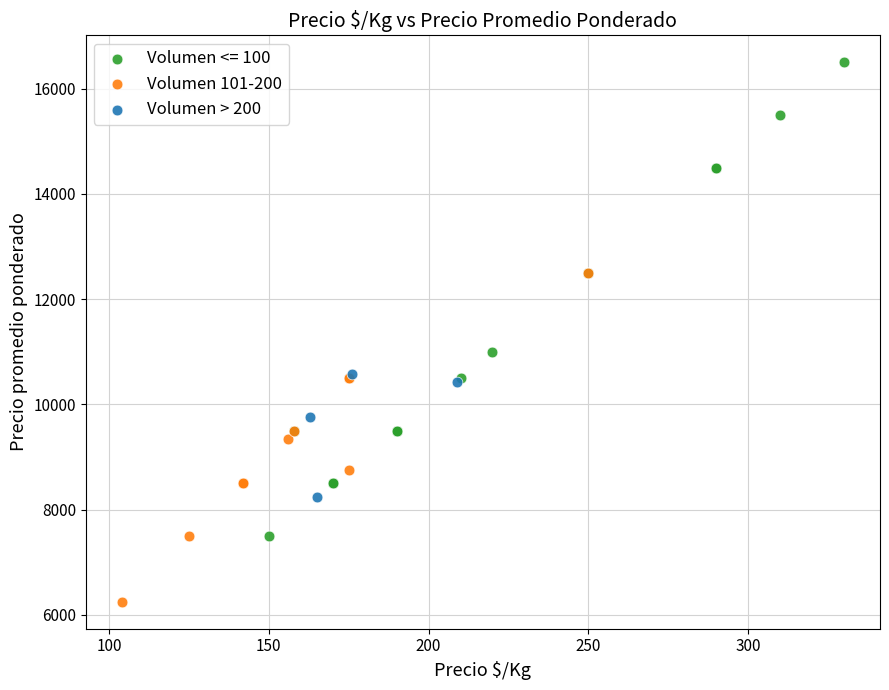

Which series reaches the minimum Y coordinate?

Volumen 101-200